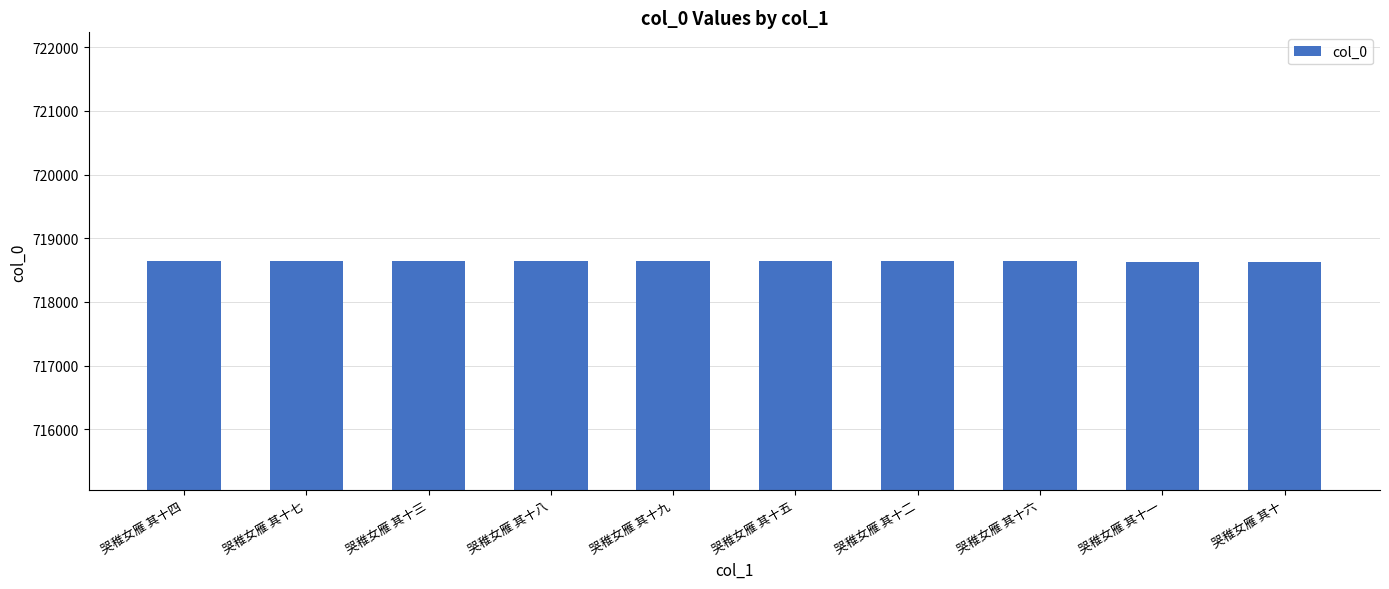

What is the label of the 5th bar from the left?

哭稚女雁 其十九